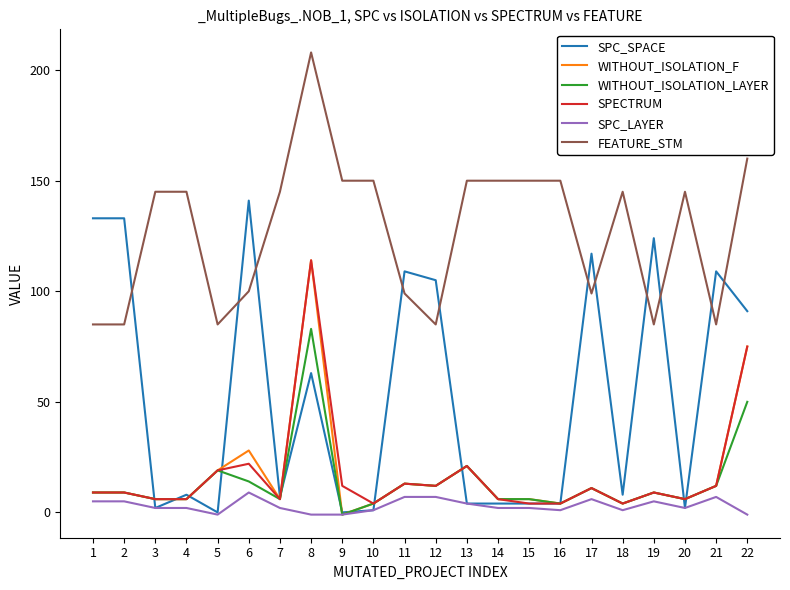

At which category is the sum across all series the highest?

8